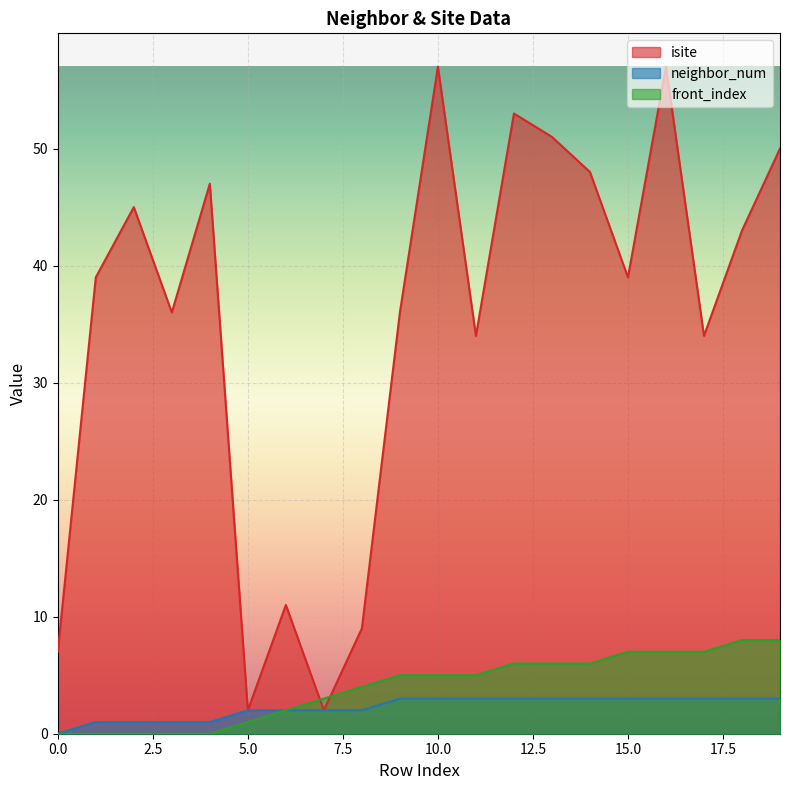

Which series has the largest total across all categories?

isite